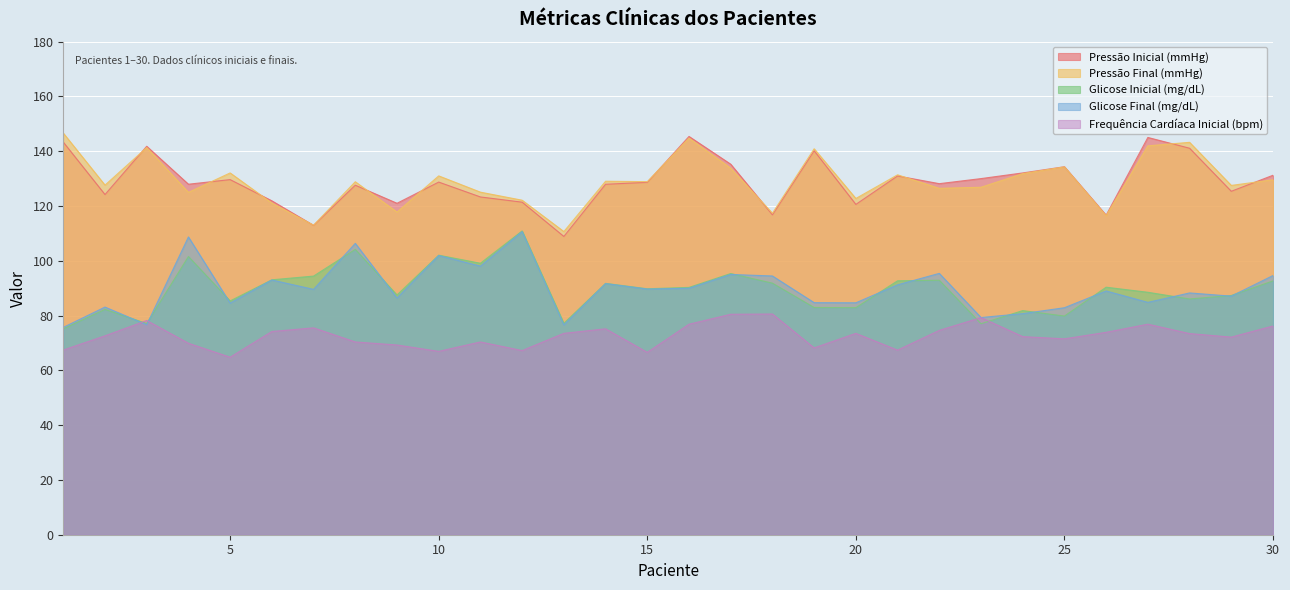

Rank the categories by Frequência Cardíaca Inicial (bpm) value from lowest to highest.

5, 15, 10, 12, 21, 1, 19, 9, 4, 8, 11, 25, 29, 24, 2, 28, 20, 13, 26, 6, 22, 14, 7, 30, 16, 27, 3, 23, 17, 18